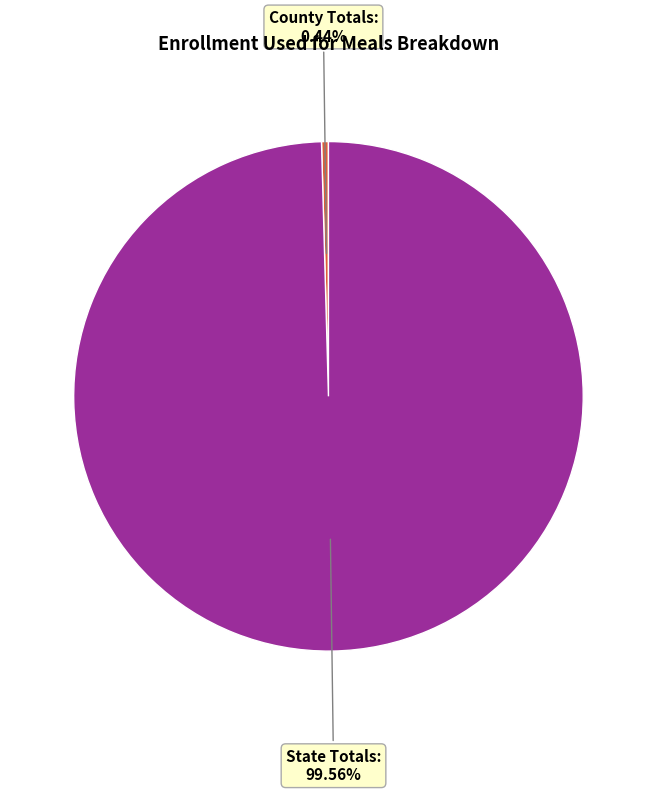

How many slices are in this pie chart?

2